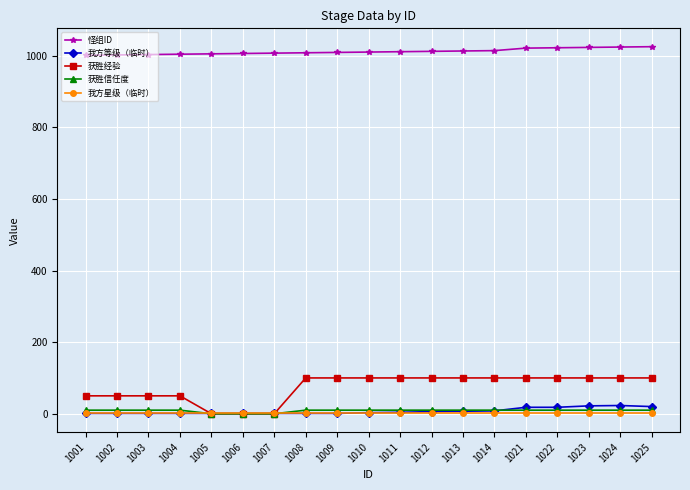

What is the maximum value for 我方等级（临时）?

23